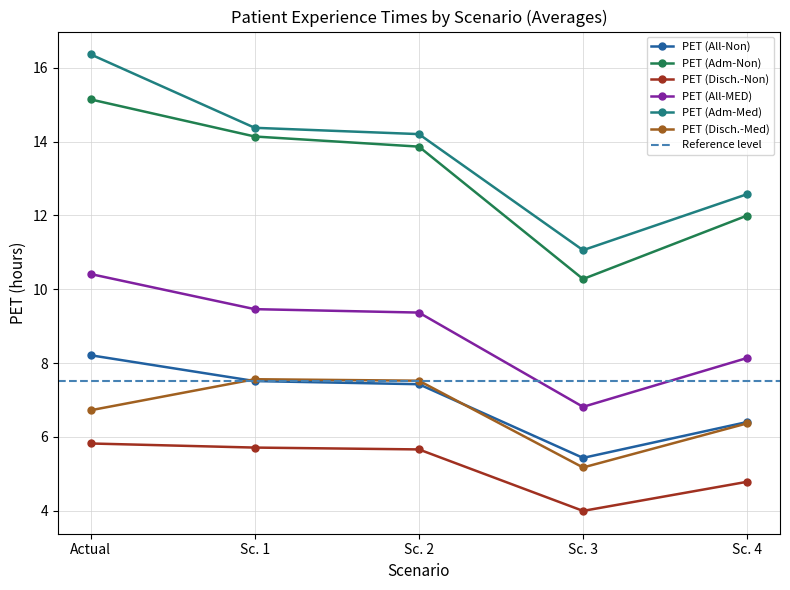

At which category is the sum across all series the highest?

Actual